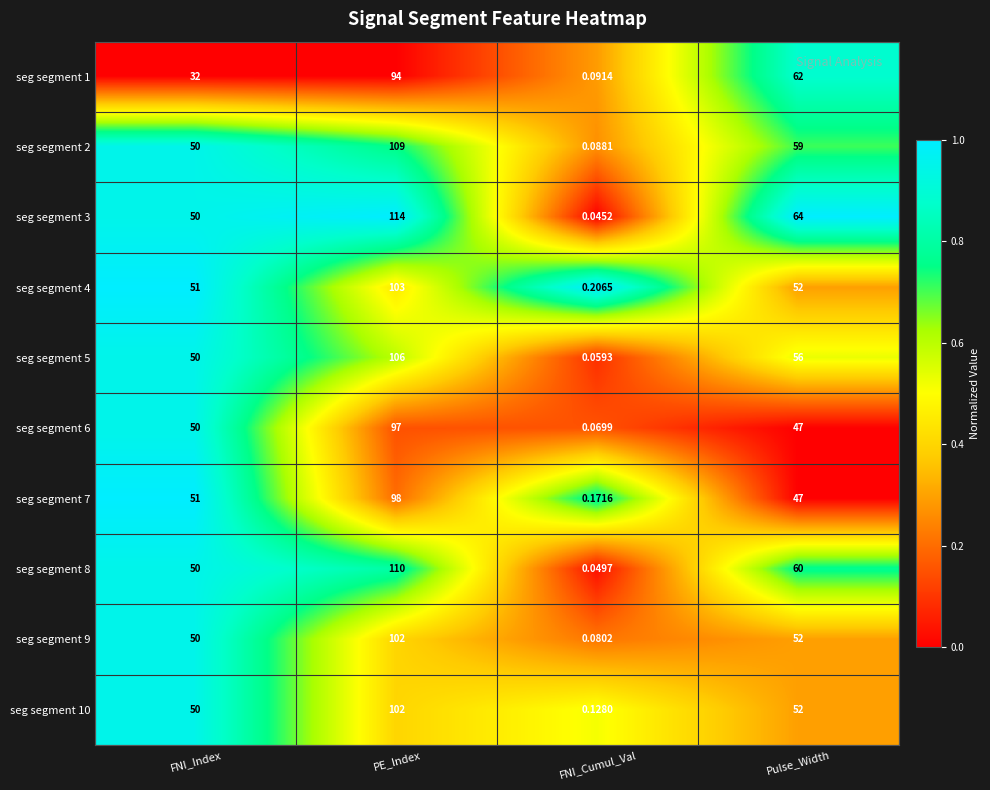

At which category does the chart reach its minimum across all series?

FNI_Cumul_Val